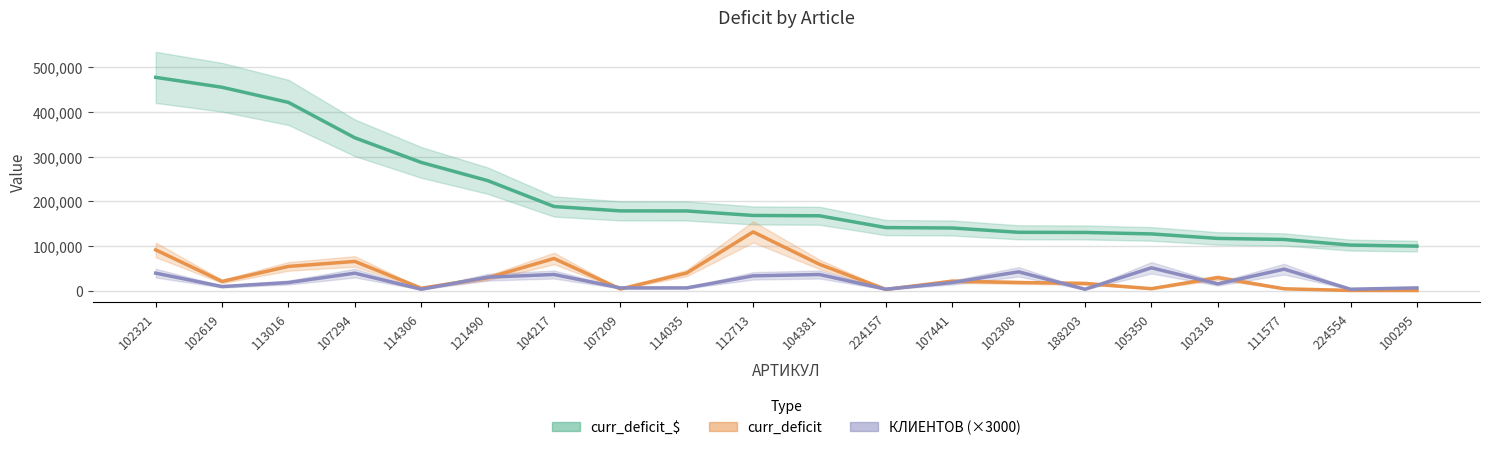

Reading right to left, extract all data points from this chart.

curr_deficit_$: 99600.0	101908.8	114481.1	116870.0	126942.4	130240.0	130591.5	140193.0	141108.0	167580.0	168320.0	178368.8	178535.0	188378.0	246377.0	287155.0	342303.0	421633.8	455532.8	477757.0
curr_deficit: 240.0	240.0	3987.5	29000.0	4202.0	16000.0	18100.0	21050.0	2640.0	58800.0	131500.0	39375.0	3500.0	71900.0	28450.0	5221.0	65325.0	54125.0	20455.0	91175.0
КЛИЕНТОВ (×3000): 6000.0	3000.0	48000.0	15000.0	51000.0	3000.0	42000.0	18000.0	3000.0	36000.0	33000.0	6000.0	6000.0	36000.0	30000.0	3000.0	39000.0	18000.0	9000.0	39000.0